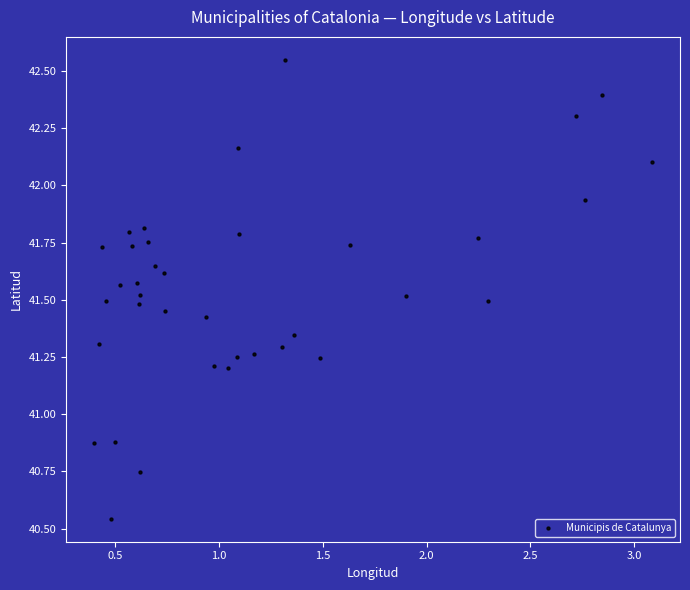

What is the range of X values (max minus min)?

2.7